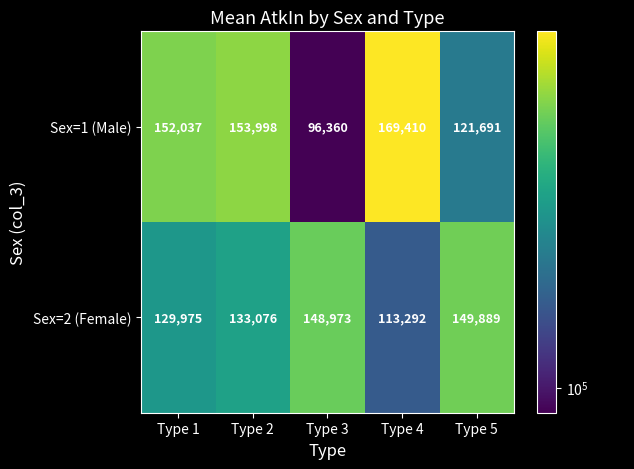

What is the smallest value displayed?

96360